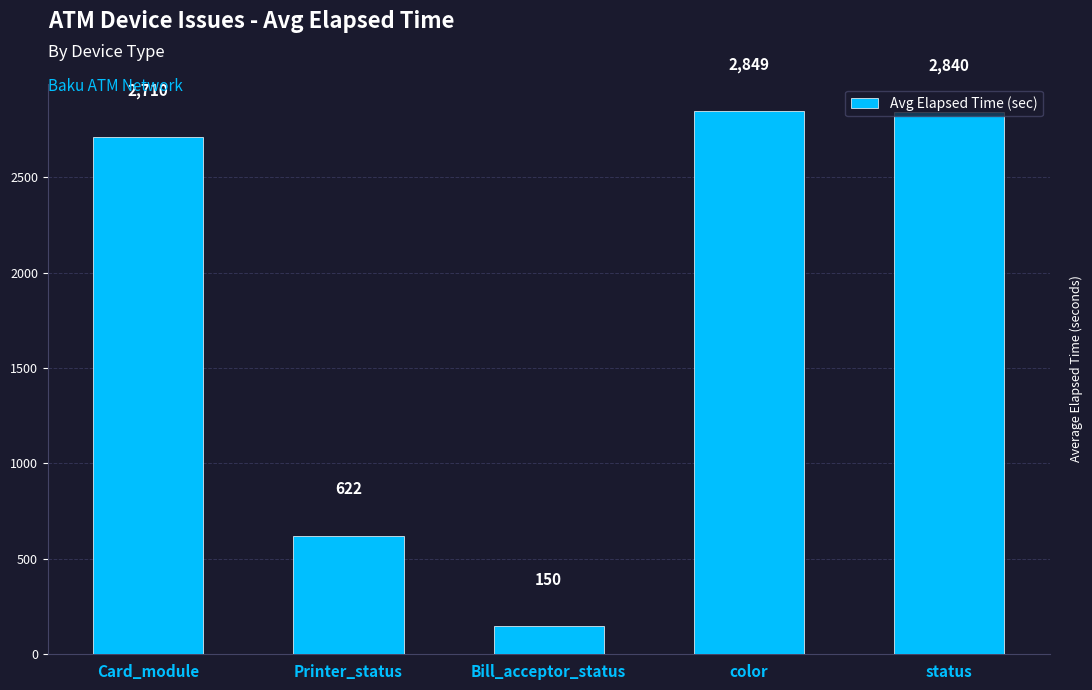

How many data points are less than 2710?

2